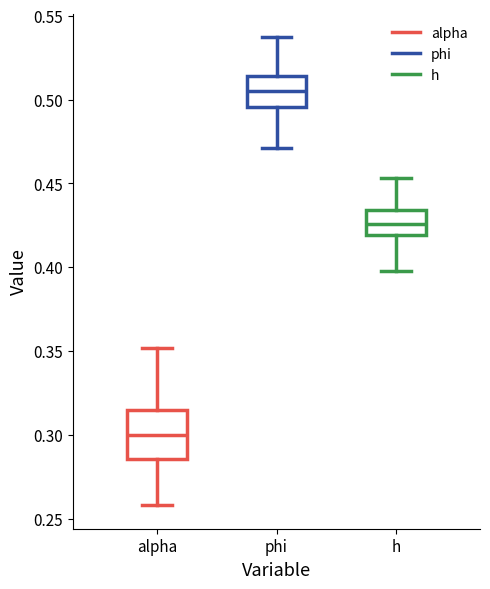

Which box's median line is the highest?

phi